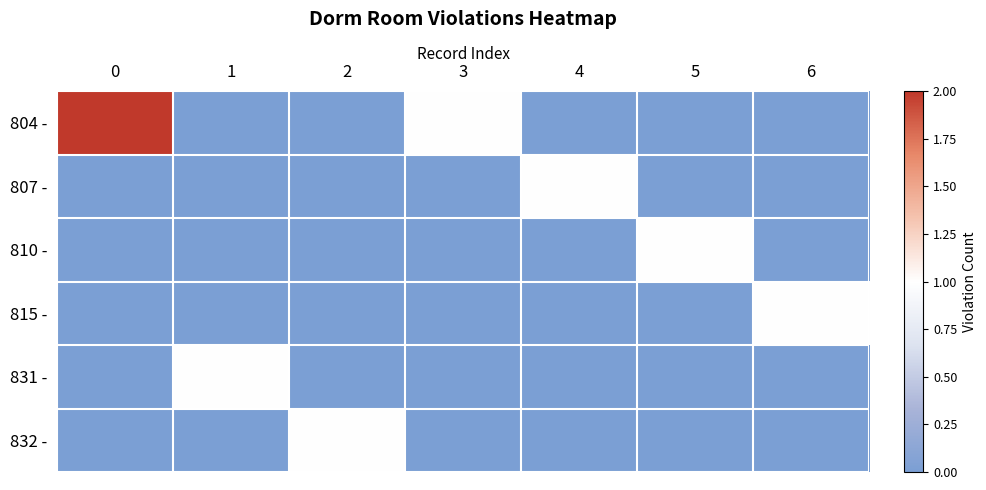

Which series changed the most between 1 and 6?

row_3